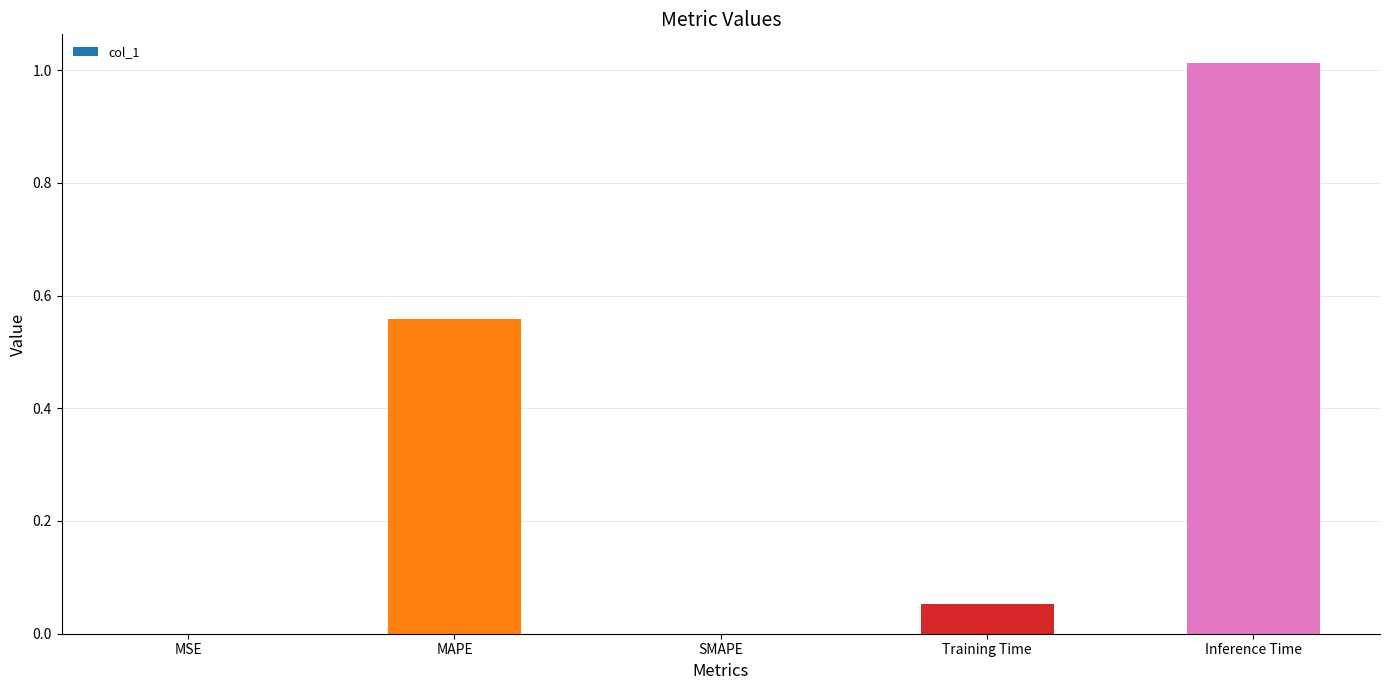

Which has a higher value, MAPE or SMAPE?

MAPE